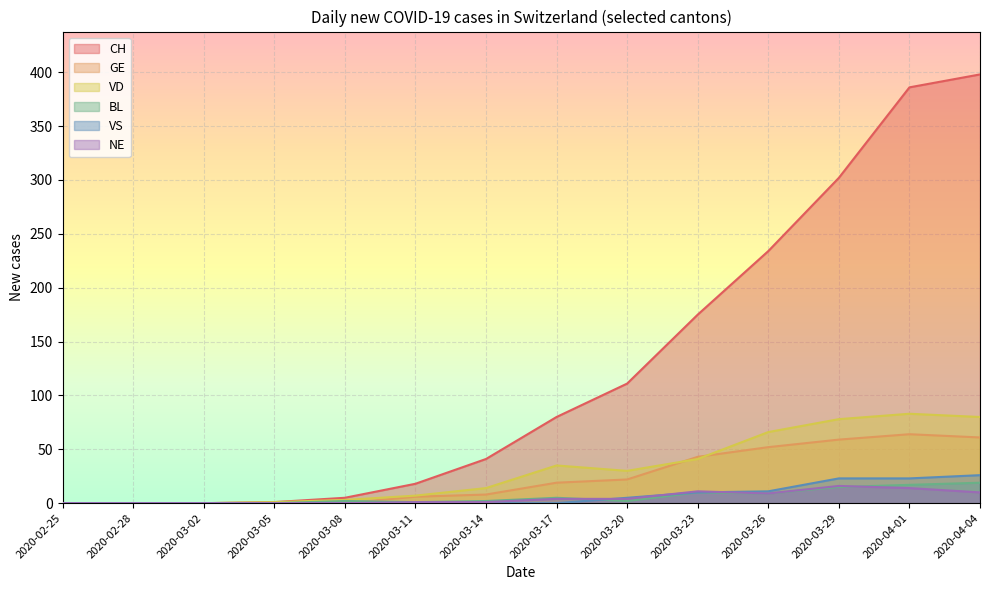

Reading left to right, extract all data points from this chart.

CH: 2020-02-25=0	2020-02-28=0	2020-03-02=0	2020-03-05=1	2020-03-08=5	2020-03-11=18	2020-03-14=41	2020-03-17=80	2020-03-20=111	2020-03-23=175	2020-03-26=234	2020-03-29=302	2020-04-01=386	2020-04-04=398
GE: 2020-02-25=0	2020-02-28=0	2020-03-02=0	2020-03-05=0	2020-03-08=0	2020-03-11=6	2020-03-14=8	2020-03-17=19	2020-03-20=22	2020-03-23=43	2020-03-26=52	2020-03-29=59	2020-04-01=64	2020-04-04=61
VD: 2020-02-25=0	2020-02-28=0	2020-03-02=0	2020-03-05=1	2020-03-08=3	2020-03-11=7	2020-03-14=14	2020-03-17=35	2020-03-20=30	2020-03-23=41	2020-03-26=66	2020-03-29=78	2020-04-01=83	2020-04-04=80
BL: 2020-02-25=0	2020-02-28=0	2020-03-02=0	2020-03-05=0	2020-03-08=2	2020-03-11=1	2020-03-14=2	2020-03-17=5	2020-03-20=2	2020-03-23=10	2020-03-26=9	2020-03-29=15	2020-04-01=17	2020-04-04=19
VS: 2020-02-25=0	2020-02-28=0	2020-03-02=0	2020-03-05=0	2020-03-08=0	2020-03-11=0	2020-03-14=0	2020-03-17=0	2020-03-20=5	2020-03-23=10	2020-03-26=11	2020-03-29=23	2020-04-01=23	2020-04-04=26
NE: 2020-02-25=0	2020-02-28=0	2020-03-02=0	2020-03-05=0	2020-03-08=0	2020-03-11=1	2020-03-14=1	2020-03-17=4	2020-03-20=4	2020-03-23=11	2020-03-26=9	2020-03-29=16	2020-04-01=14	2020-04-04=10